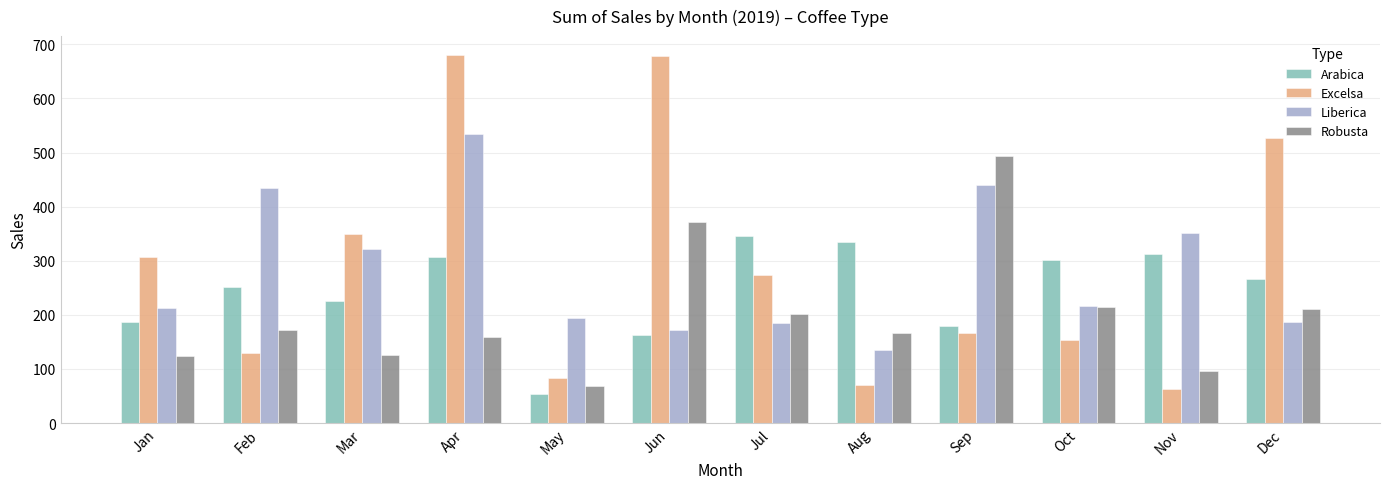

What is the difference between the highest and lowest values at Jul?

160.9